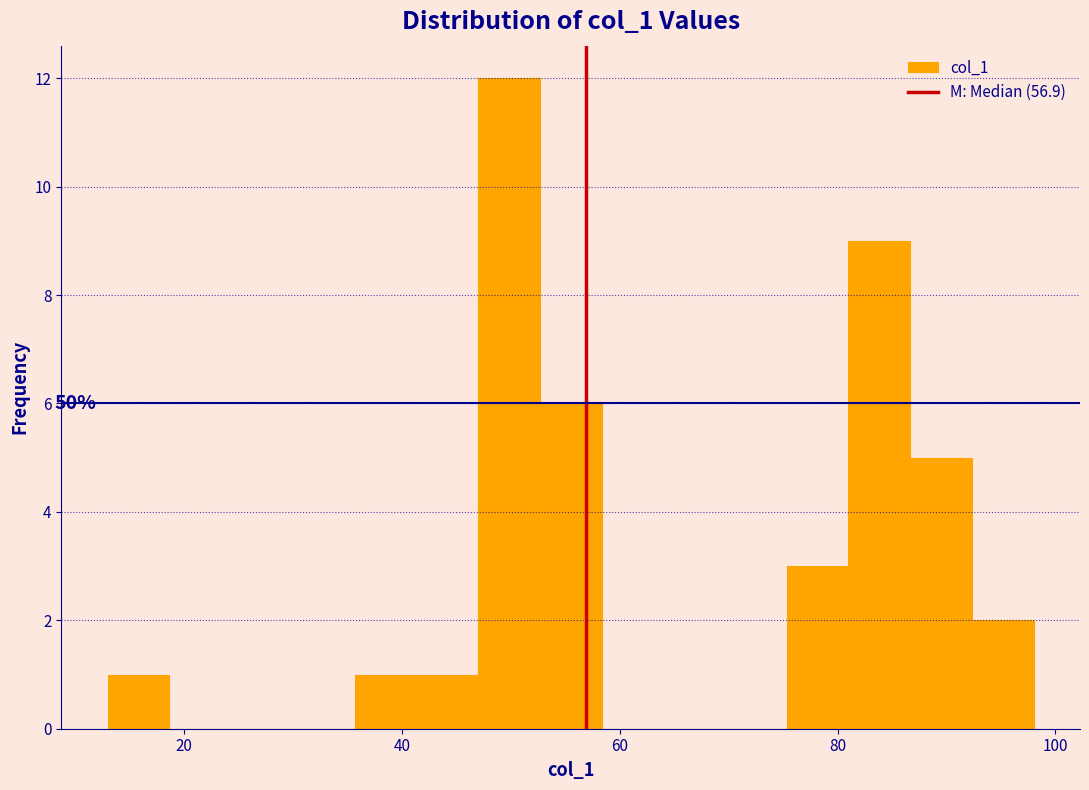

Read against the x-axis, roughly where is the centre of the tallest bar?

50